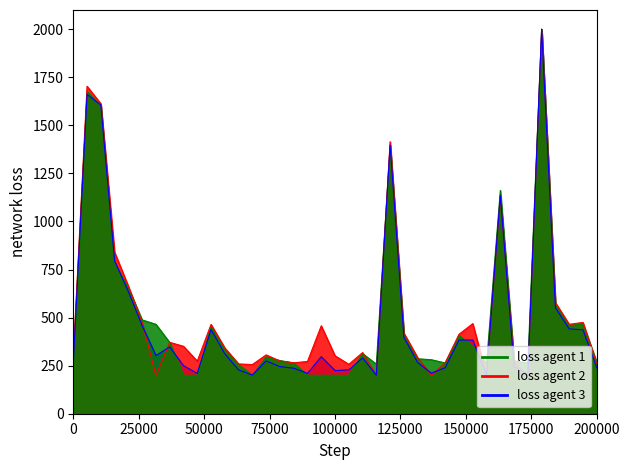

Reading right to left, what are all the values shown in this chart?

loss agent 1 (inUSD, B): 268.3	466.2	458.6	569.0	2000.0	263.1	275.1	1161.5	261.7	352.0	406.4	264.1	280.8	285.9	413.7	1393.2	257.9	312.7	200.0	200.0	200.0	200.0	264.2	276.7	294.9	200.0	255.6	338.6	451.9	200.0	200.0	370.4	465.1	487.9	653.9	781.2	1598.7	1676.8	286.8
loss agent 2 (outUSD, R): 260.8	474.9	465.0	577.8	2000.0	200.0	269.5	1127.1	200.0	468.6	413.2	265.2	200.0	291.3	419.3	1414.9	200.0	318.0	256.8	301.6	457.4	271.7	264.9	273.8	306.0	255.8	259.0	342.0	464.6	273.9	350.7	371.3	200.0	475.2	663.0	839.8	1612.4	1703.1	296.9
loss agent 3 (inValue+outValue, B): 238.7	436.4	441.2	551.1	2000.0	205.9	244.7	1134.9	202.9	382.9	383.3	239.4	210.6	266.1	397.5	1397.4	200.0	290.0	227.9	224.7	296.6	209.6	236.8	245.0	274.2	201.1	227.8	311.5	437.5	210.0	249.9	347.2	302.9	458.4	634.9	794.9	1605.5	1660.8	265.4